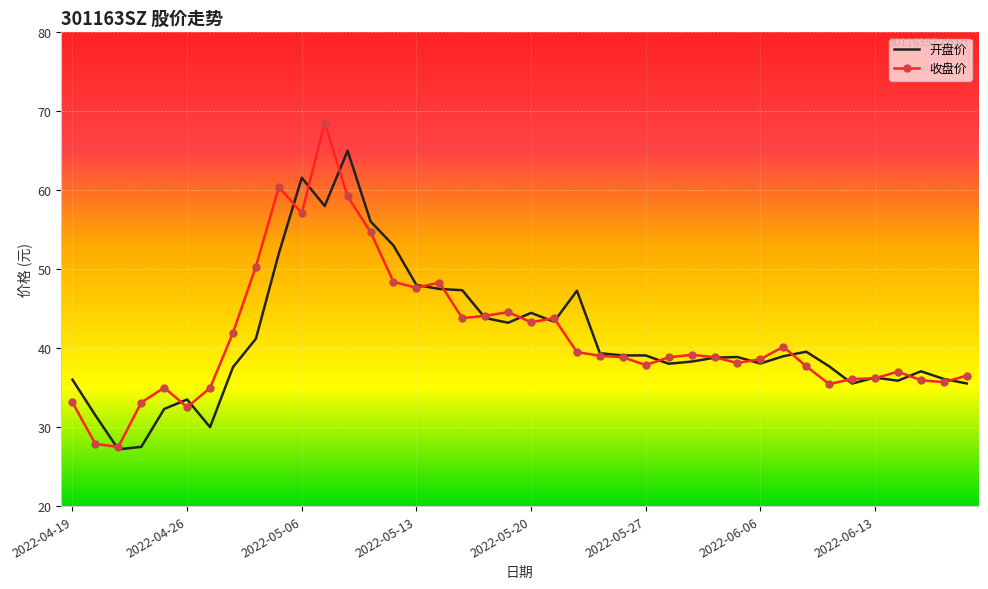

Rank the series by their maximum value, from highest to lowest.

收盘价, 开盘价